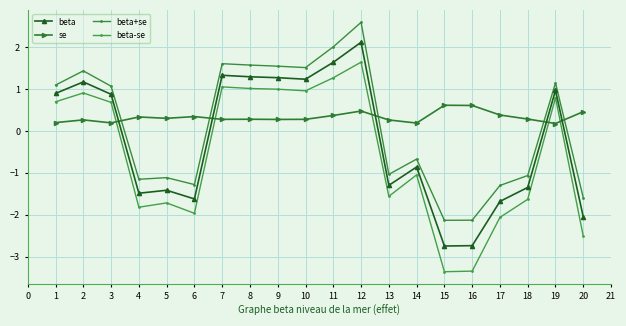

What is the value of the se point at the 3rd from the left?

0.2